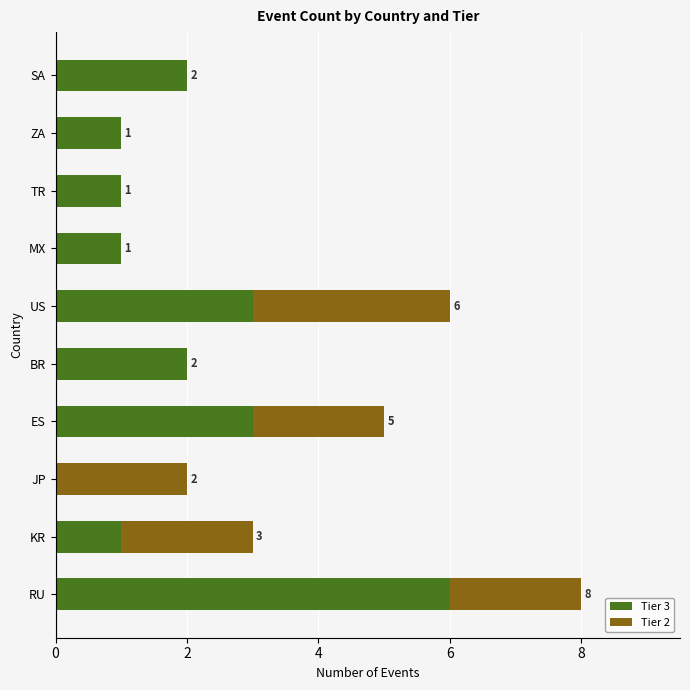

At which category is the sum across all series the highest?

RU